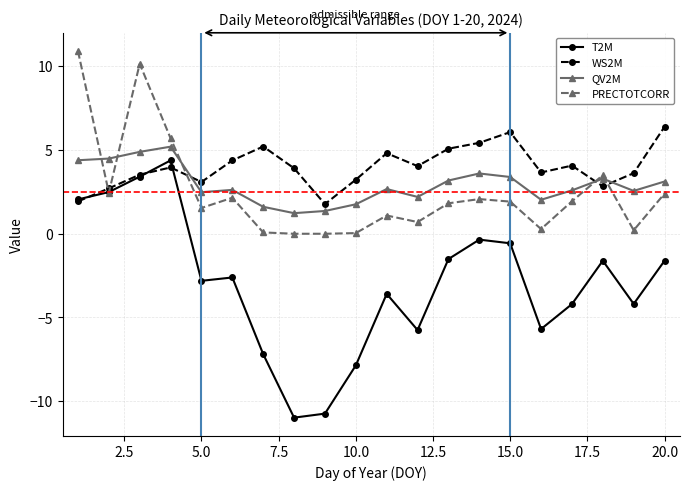

True or false: WS2M and PRECTOTCORR cross at least once.

True